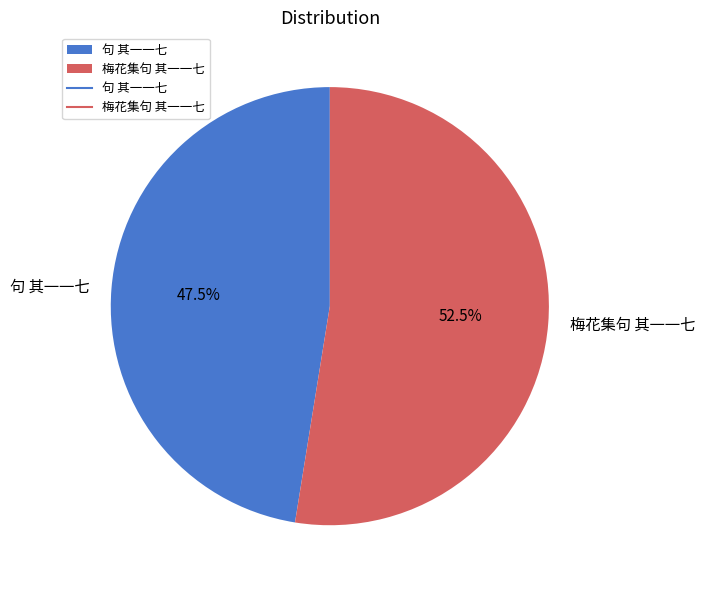

To the nearest percent, what is the difference between the largest and smallest slice percentages?

5%